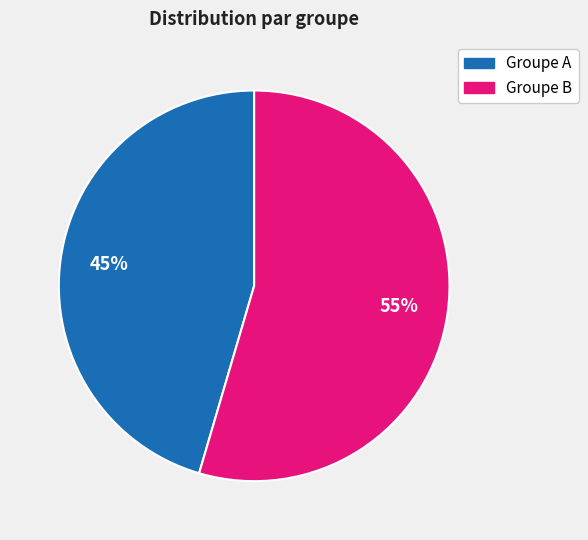

Count the number of slices in the pie.

2